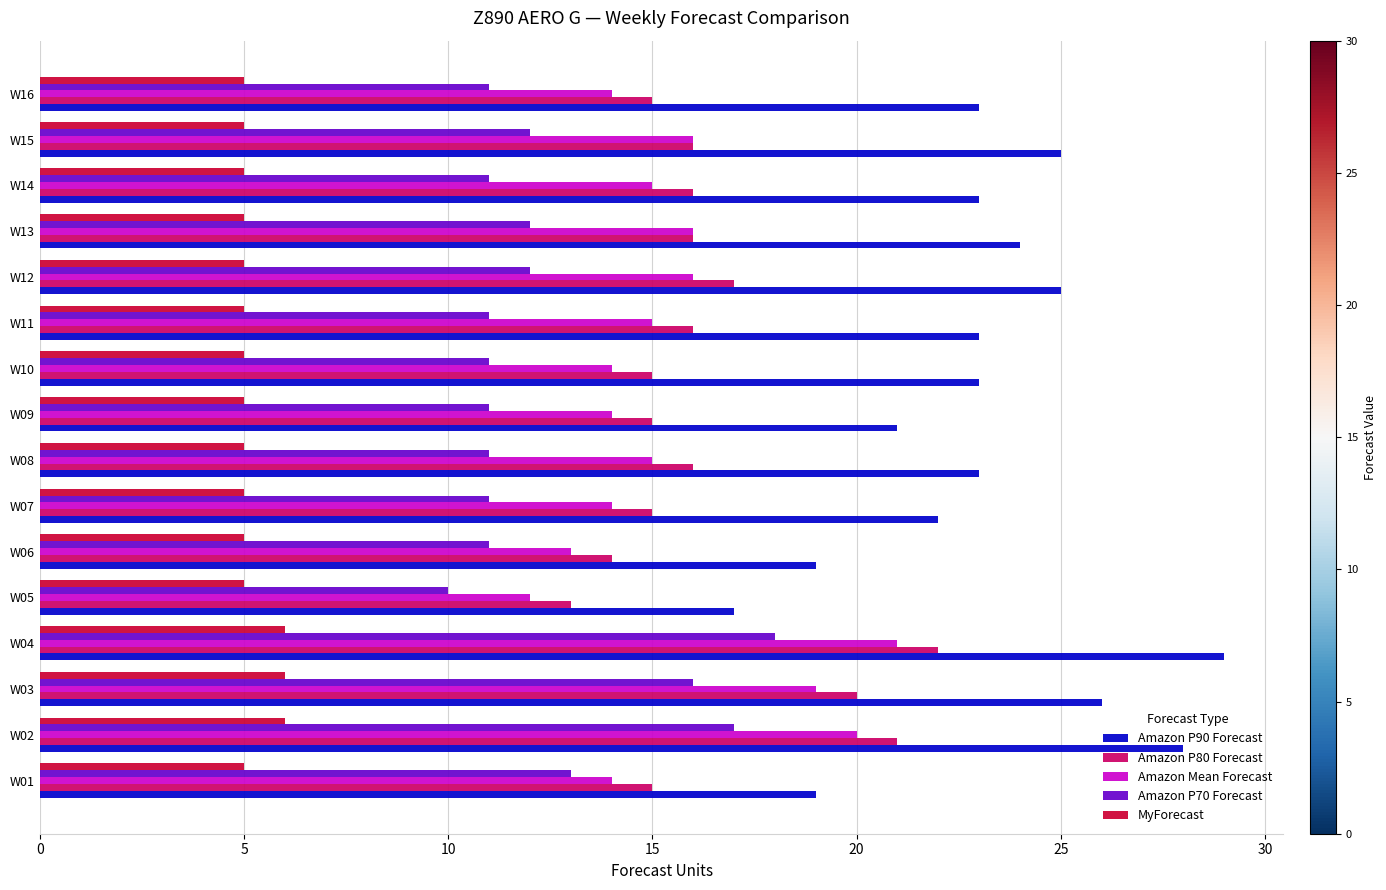

Is it true that Amazon P90 Forecast equals 41 at W12?

False